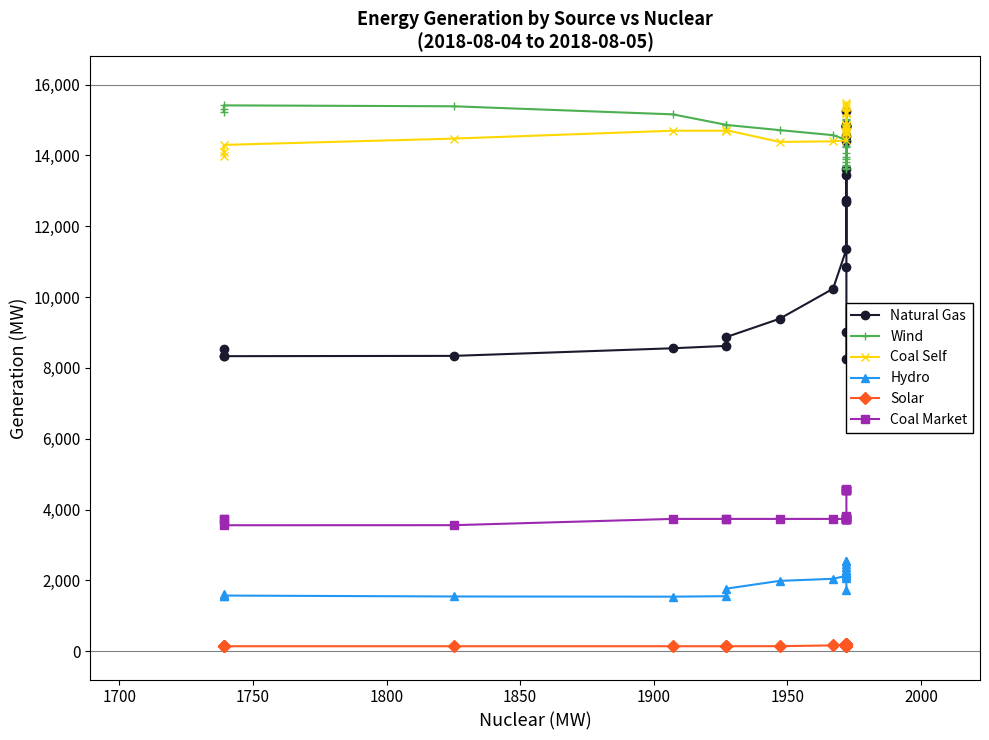

True or false: Hydro and Natural Gas intersect in this chart.

False